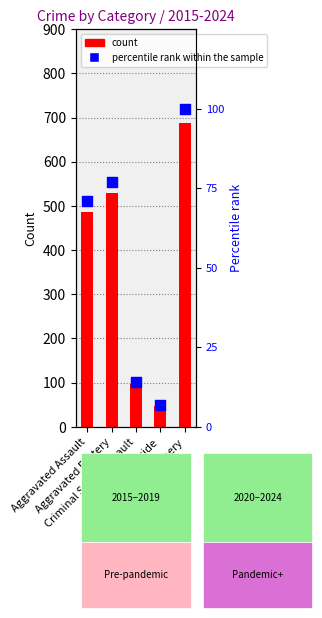

What are all the series names shown in the legend?

count, percentile rank within the sample